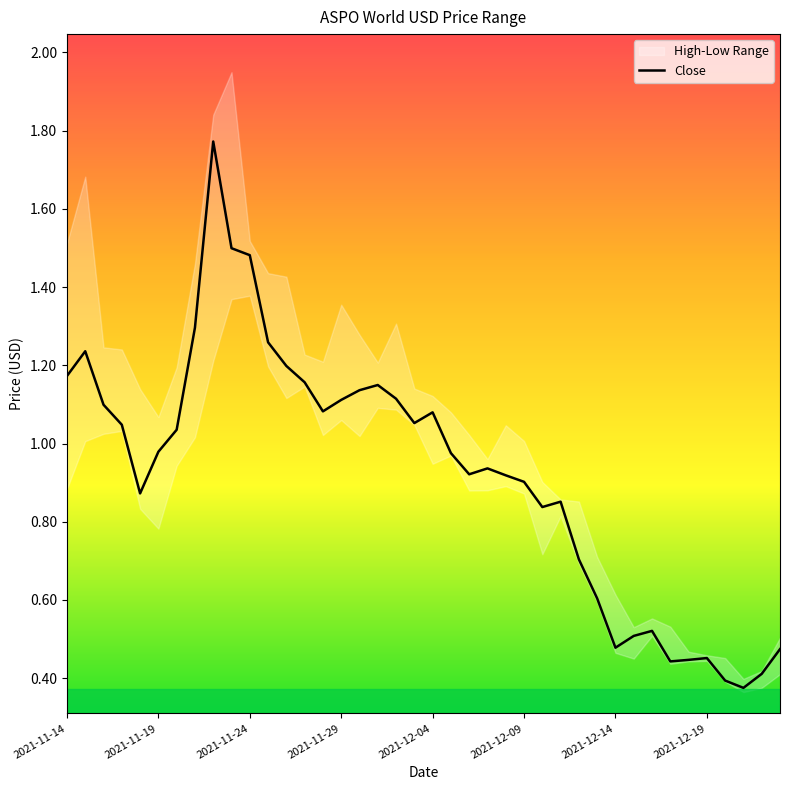

What is the label of the 39th point from the left?

2021-12-22